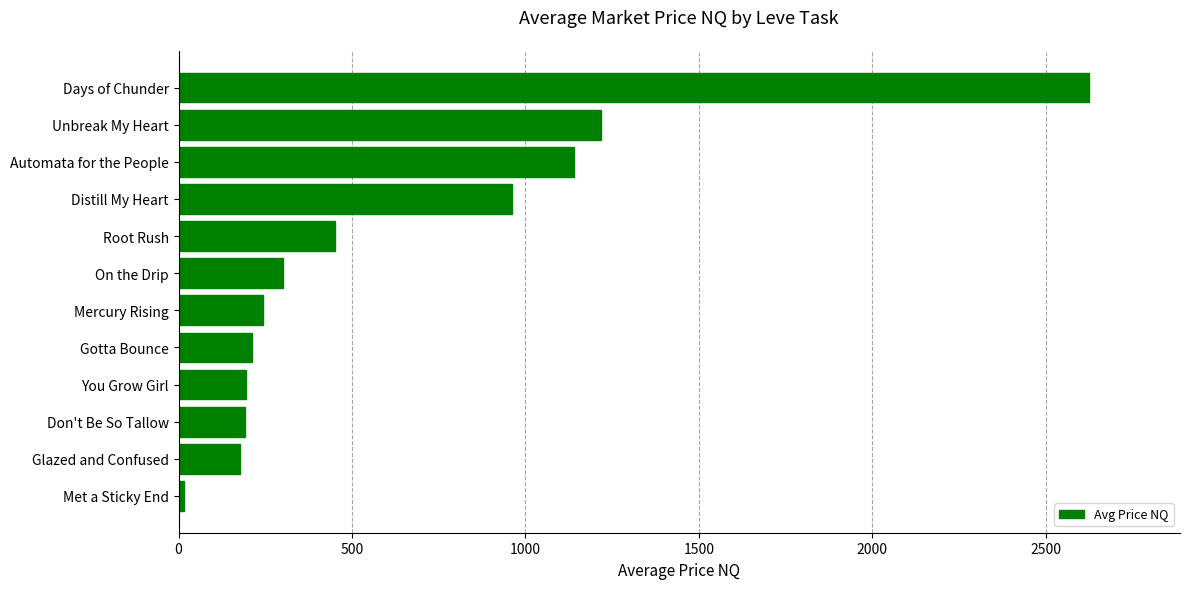

What is the sum of all values?

7732.0